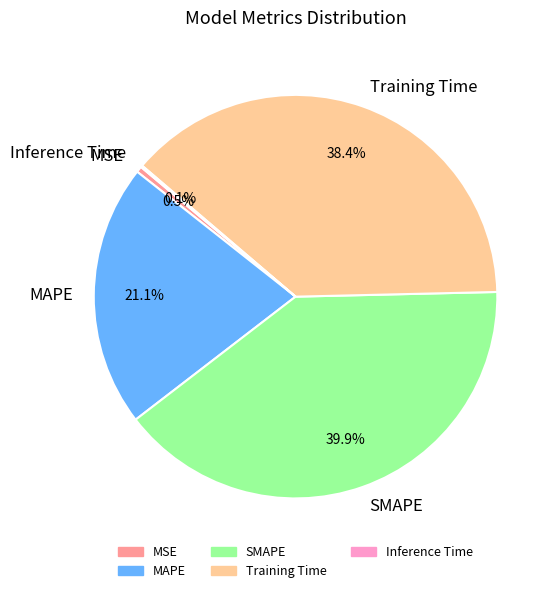

Which category has the biggest portion of the pie?

SMAPE